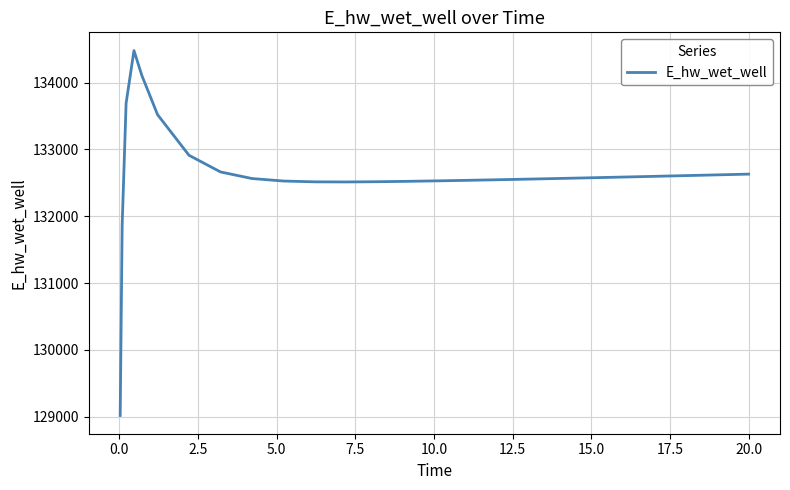

What is the maximum value shown in the chart?

134481.4